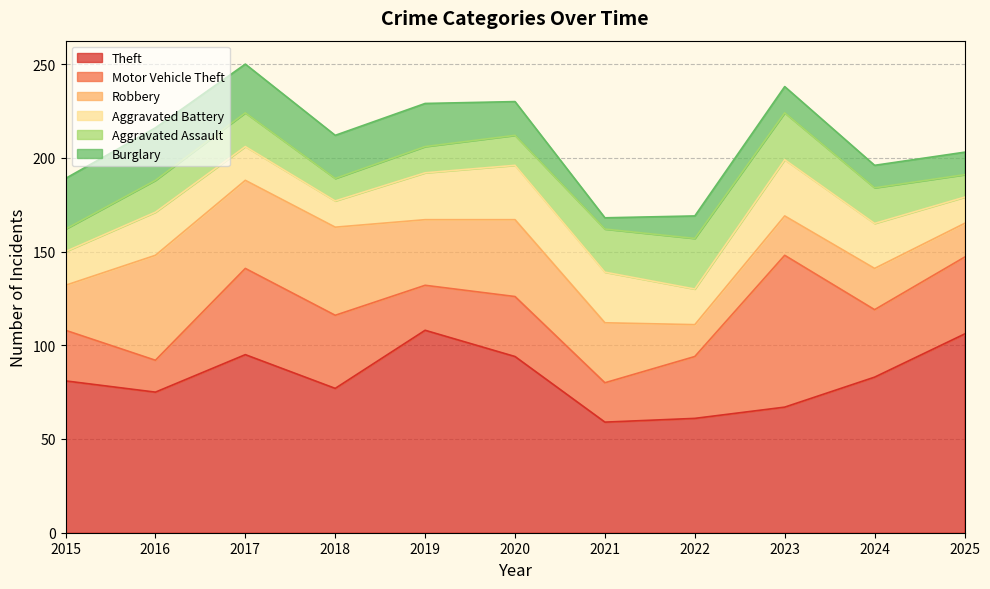

Read the Burglary value at 2022.

12